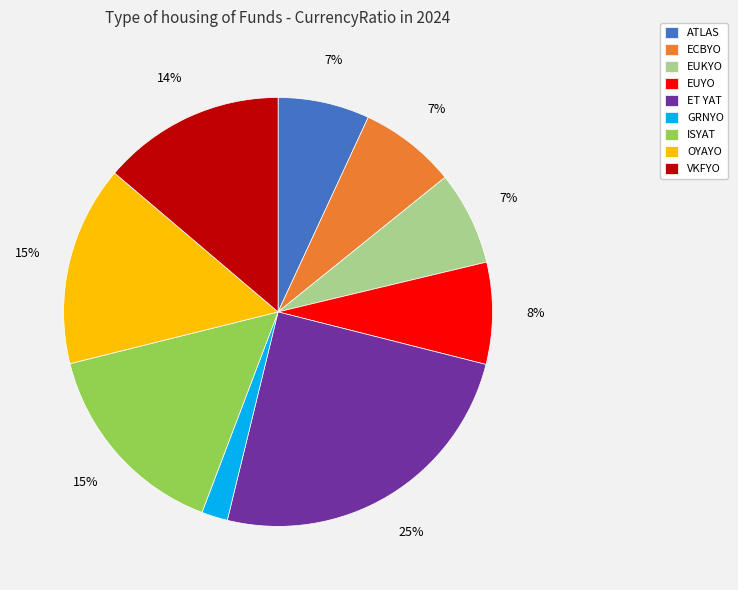

What is the ratio of the value at ET YAT to the value at VKFYO?

1.8